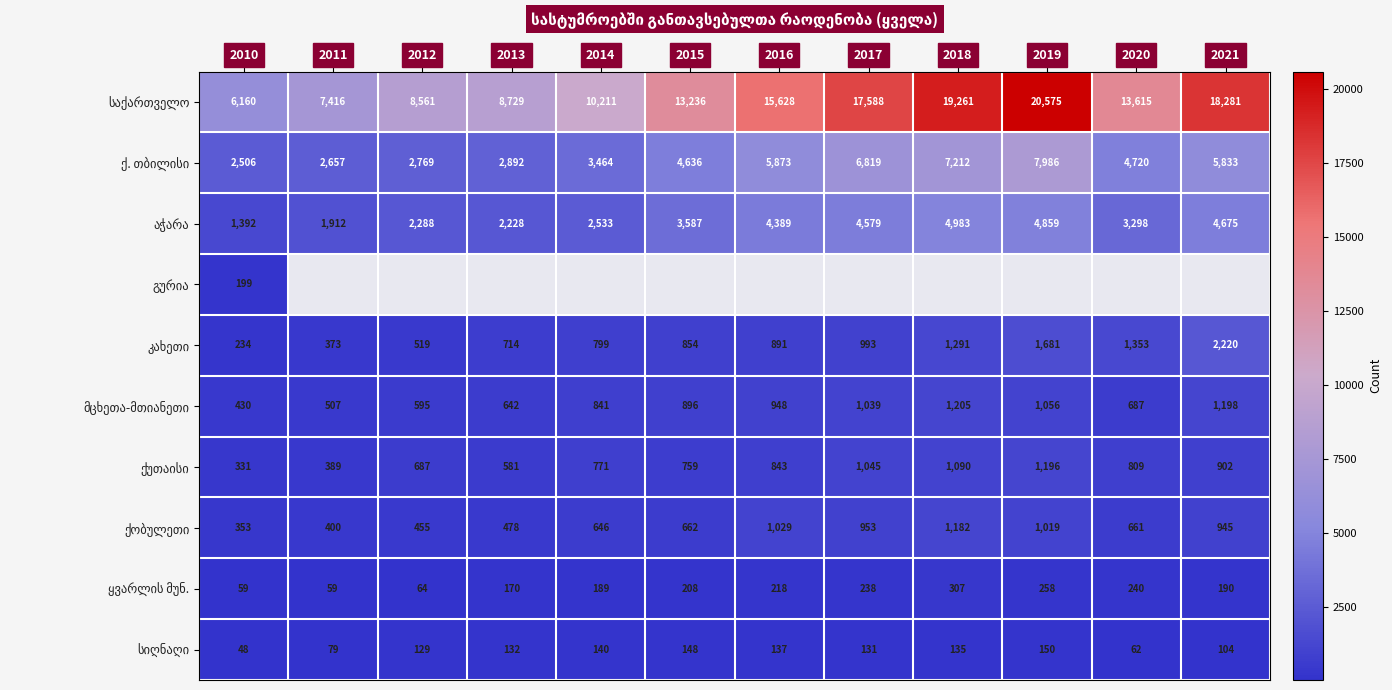

Is it true that ქობულეთი equals 478.0 at 2013?

True